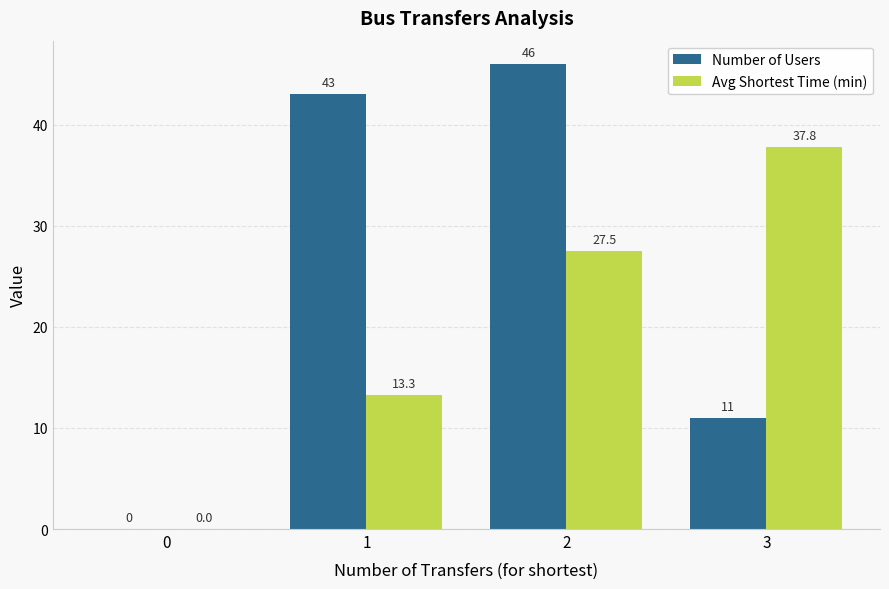

Reading left to right, what are all the values shown in this chart?

Number of Users: 0=0.0	1=43.0	2=46.0	3=11.0
Avg Shortest Time (min): 0=0.0	1=13.3	2=27.5	3=37.8